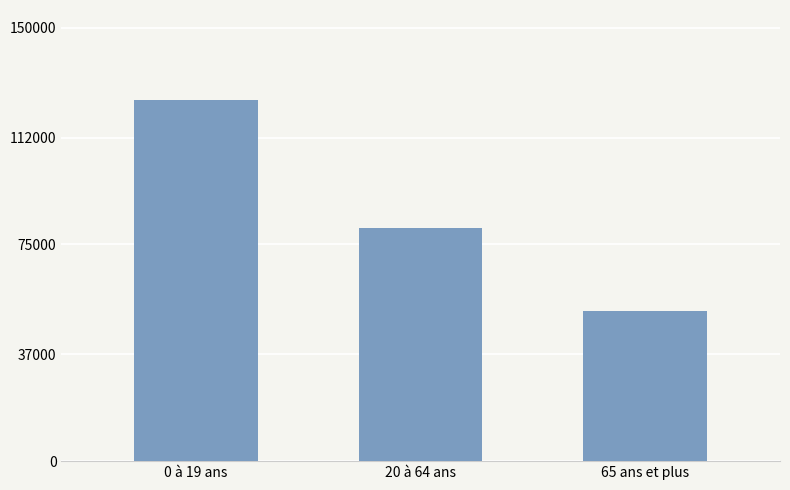

Read the value at 65 ans et plus.

52052